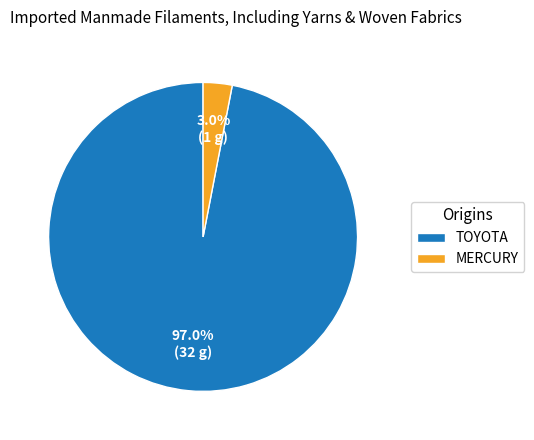

Rank the categories by value from lowest to highest.

MERCURY, TOYOTA